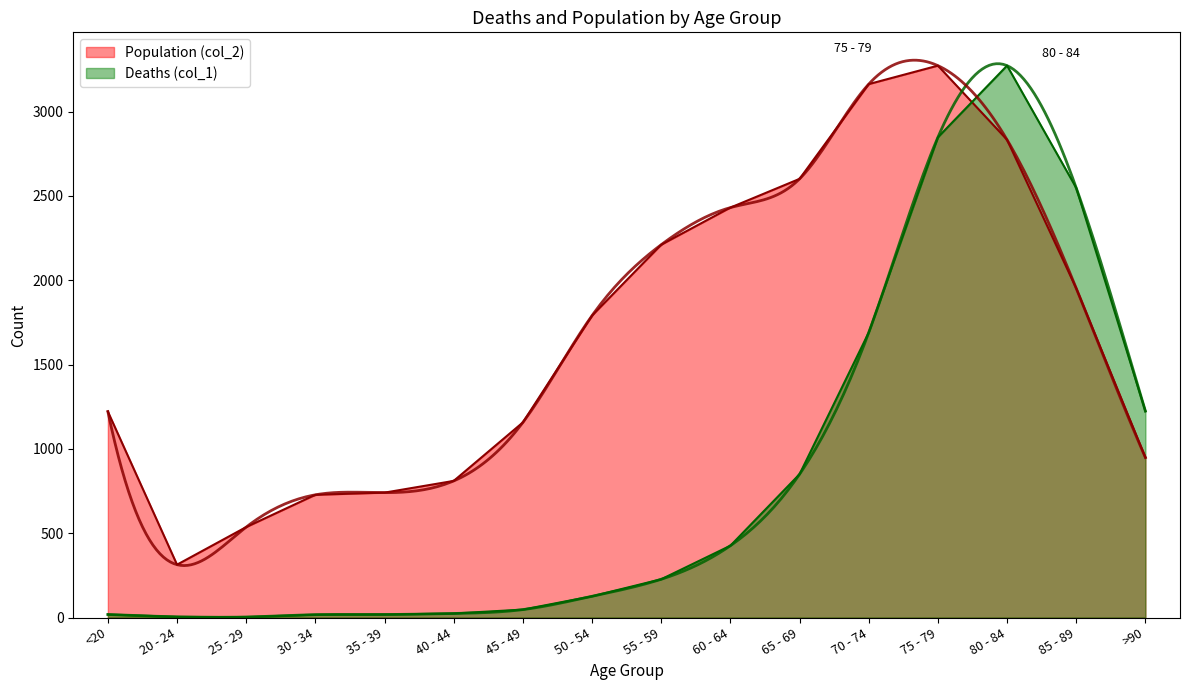

Where is the first local minimum for Population (col_2)?

20 - 24